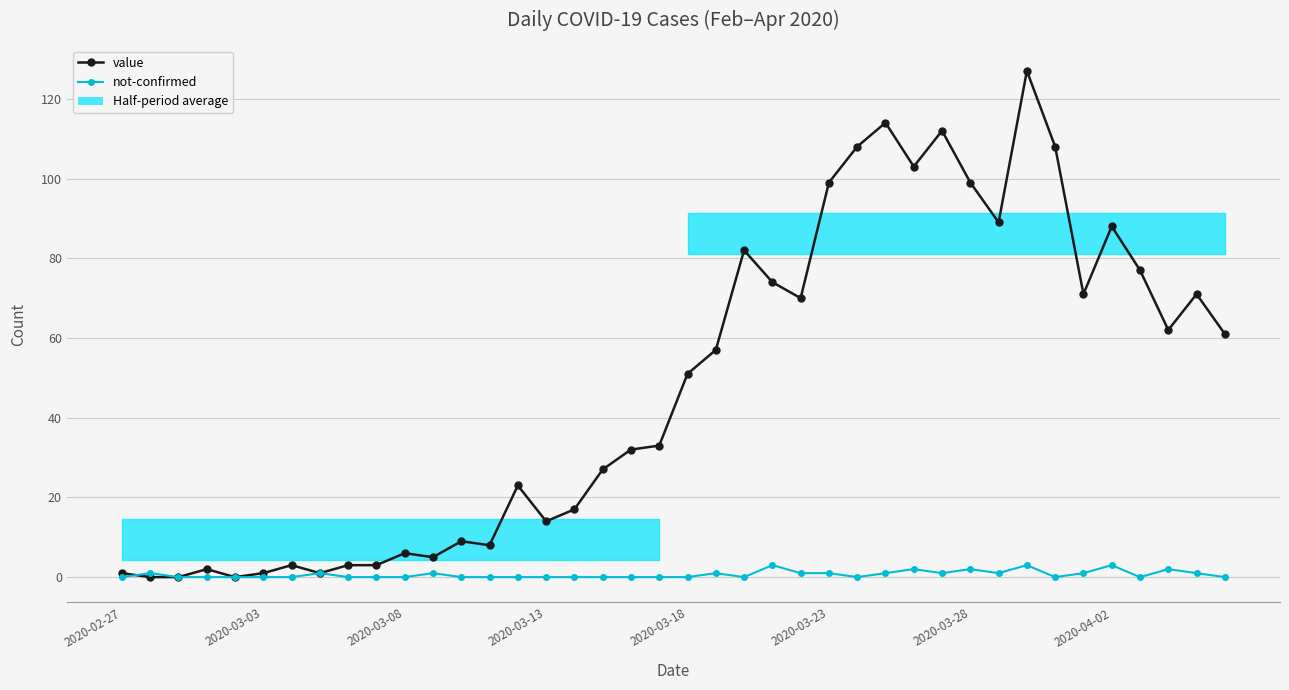

How many data points in value are less than 51?

20